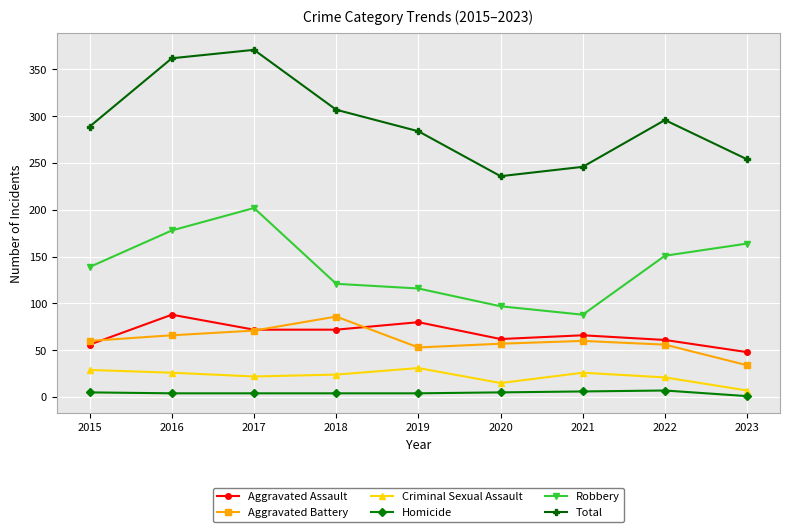

What is the difference between the highest and lowest values at 2015?

284